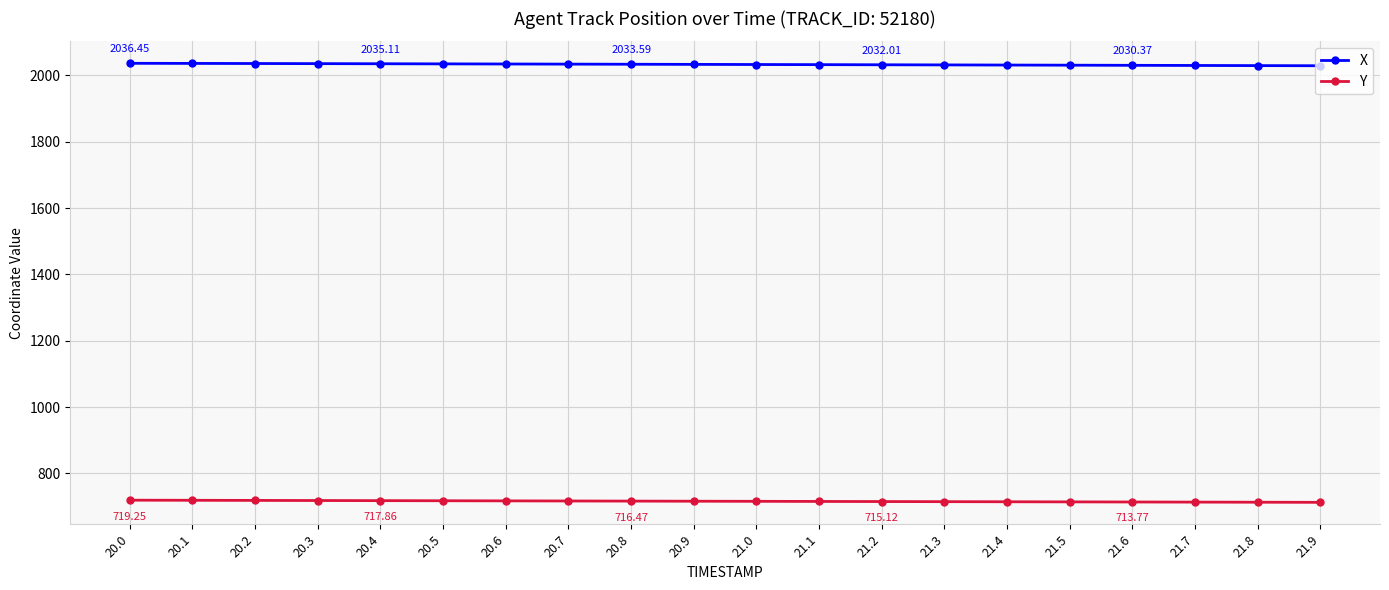

At how many categories does at least one series exceed 764?

20